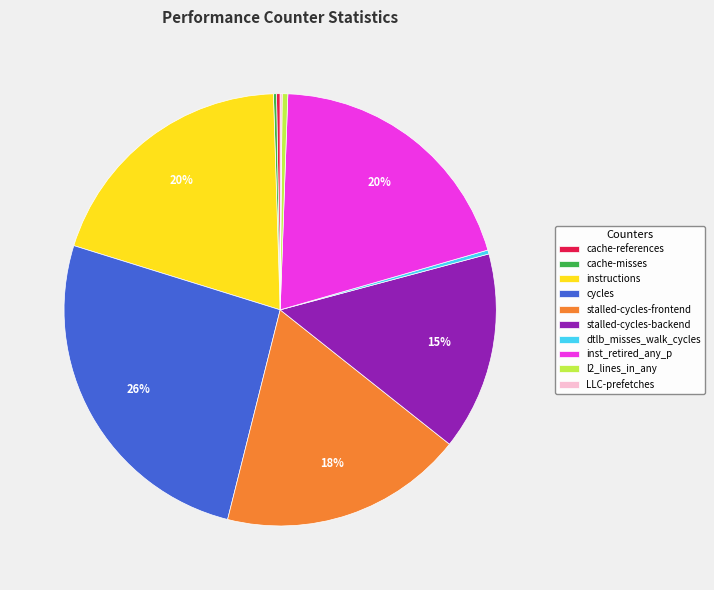

To the nearest percent, what is the difference between the largest and smallest slice percentages?

26%